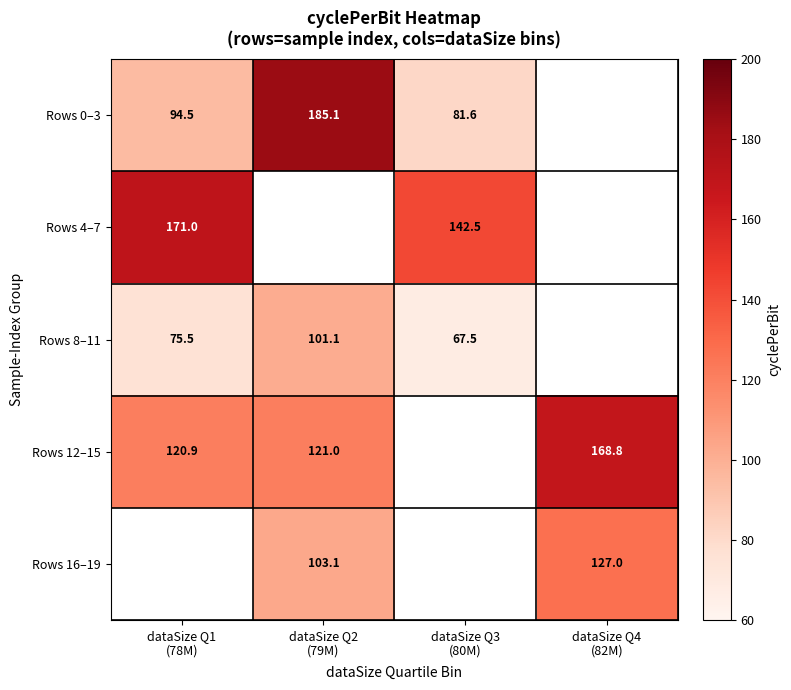

Is it true that Rows 12–15 equals 168.8 at dataSize Q4 (82M)?

True